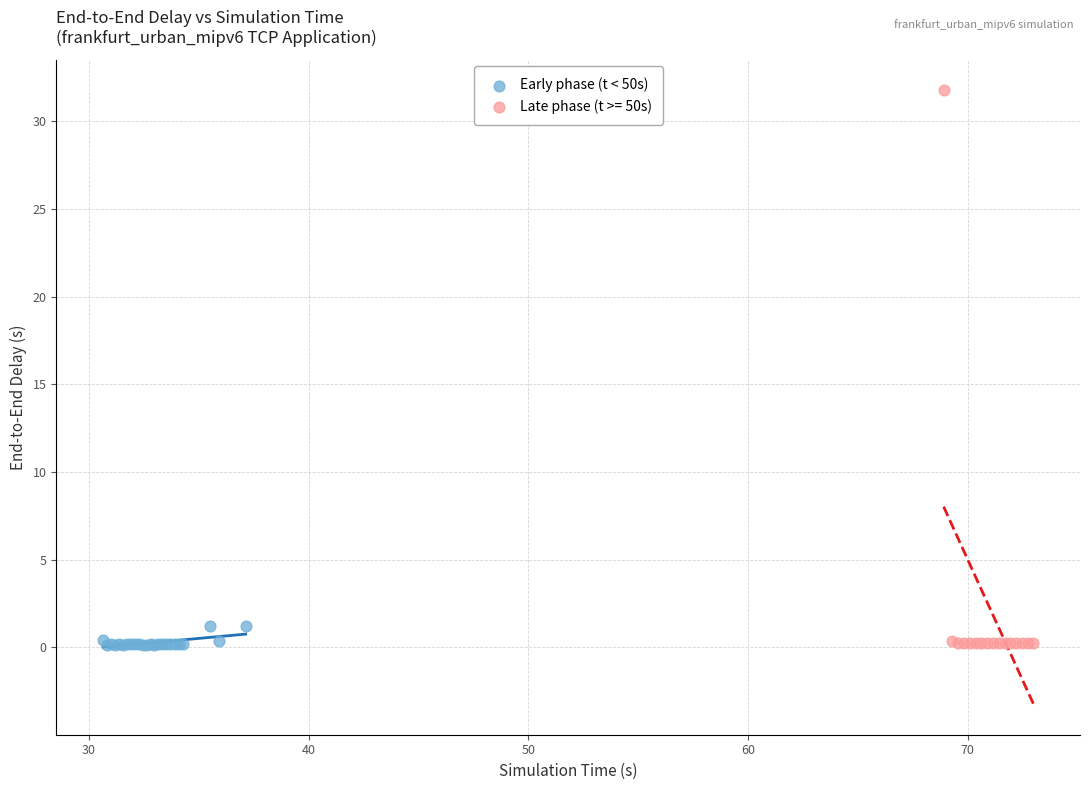

Which series contains the highest Y value?

Late phase (t >= 50s)